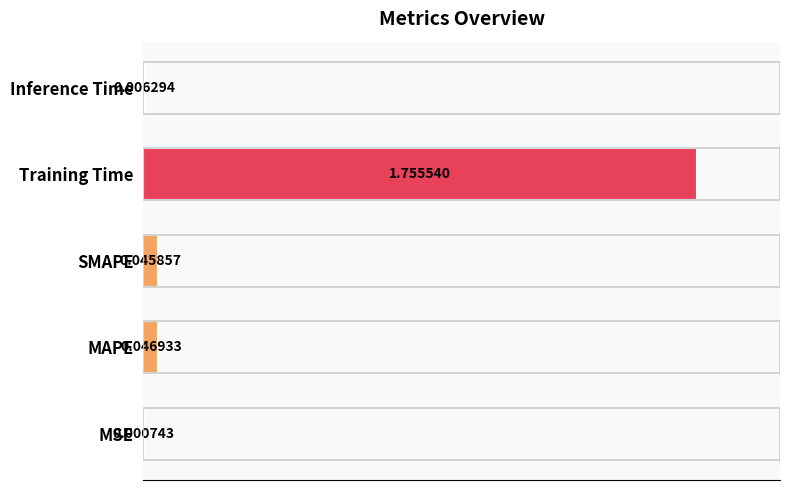

What is the sum of all values?

1.9